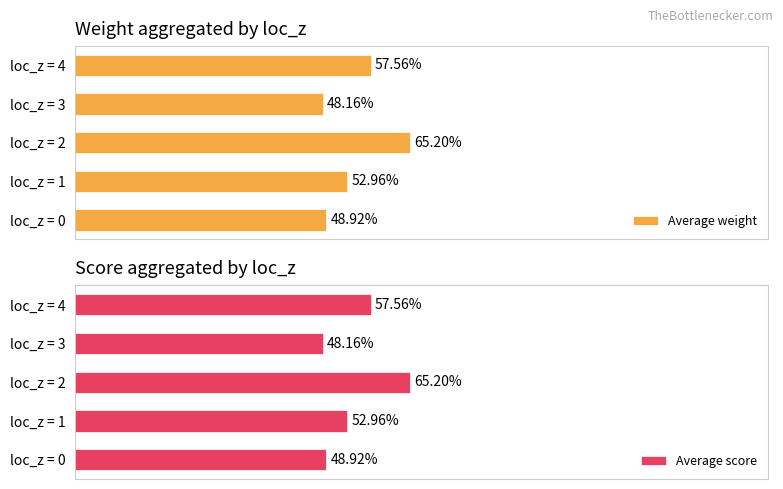

Between loc_z = 0 and loc_z = 4, which is larger?

loc_z = 4